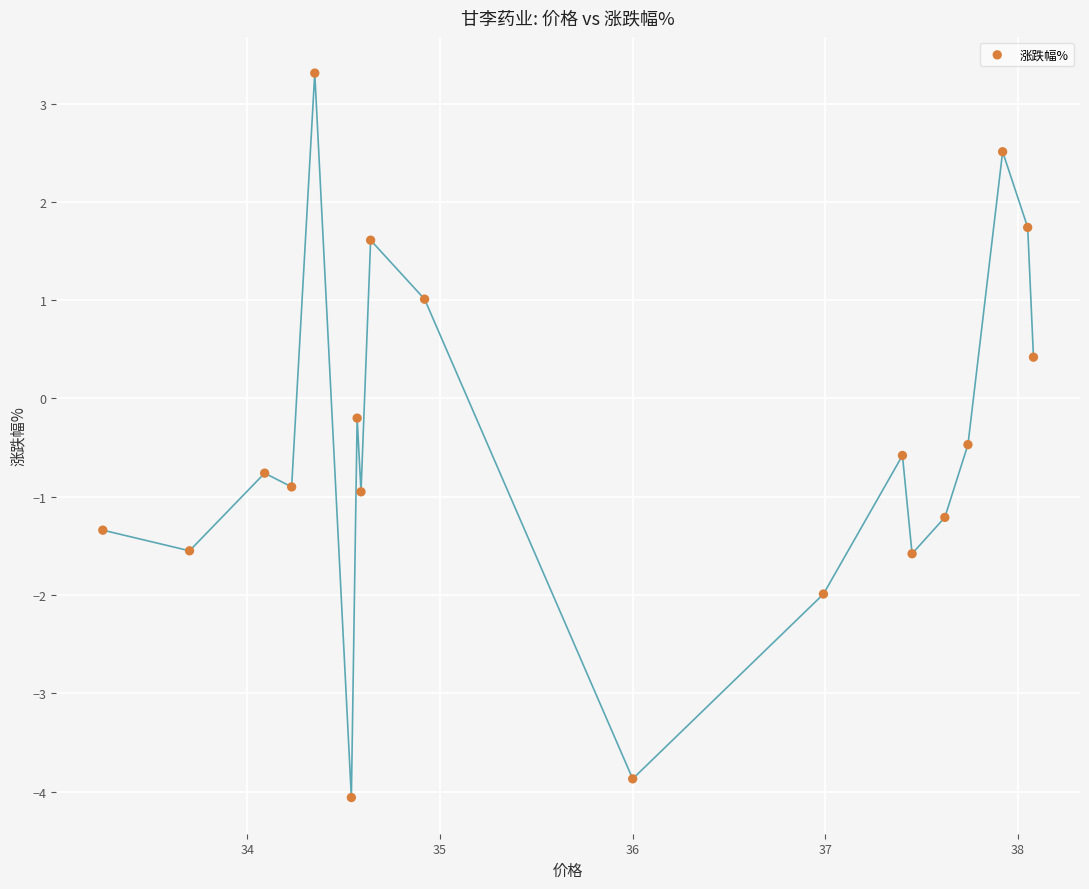

What is the range of Y values (max minus min)?

7.4